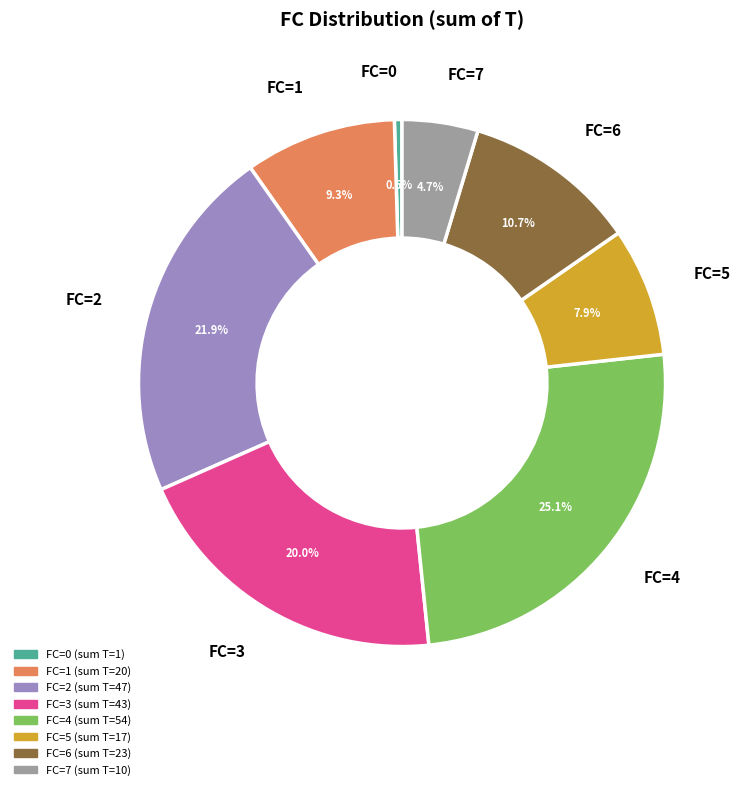

Which has a higher value, FC=3 or FC=0?

FC=3